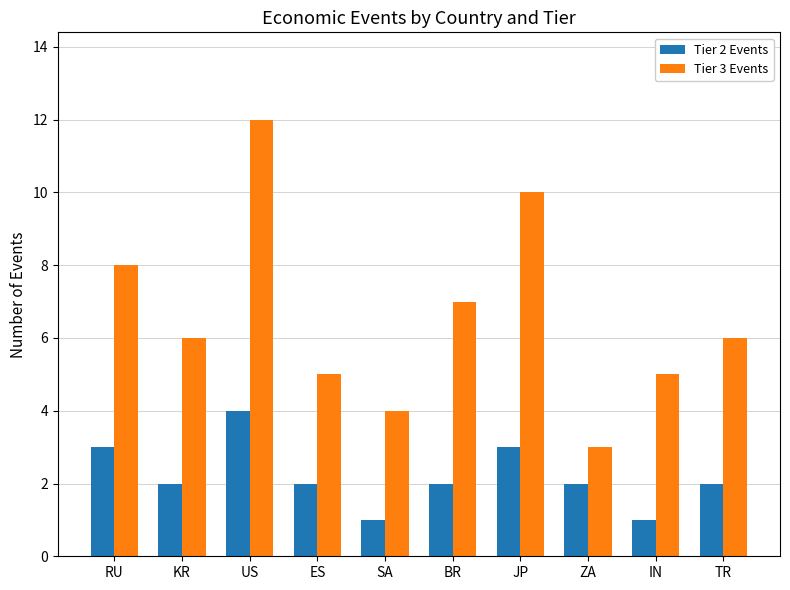

Which series has the largest range (max minus min)?

Tier 3 Events